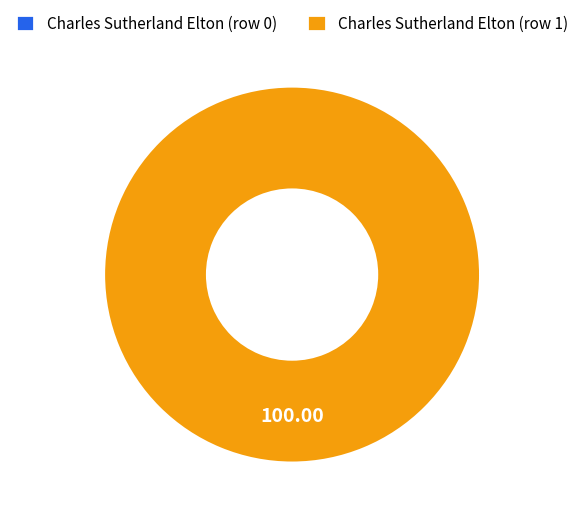

Is there any slice that represents more than half of the pie?

Yes